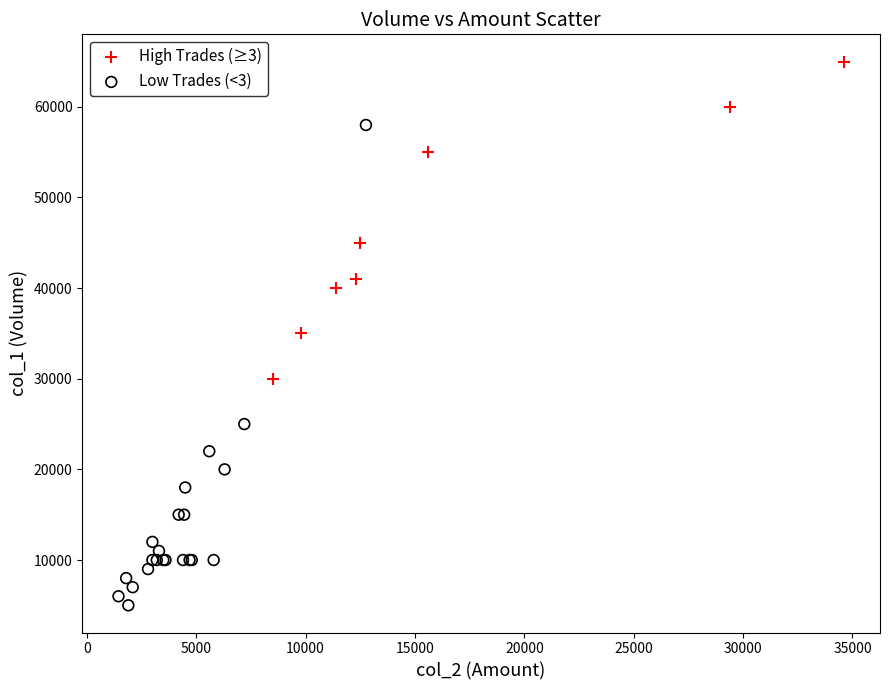

Which series contains the lowest Y value?

Low Trades (<3)